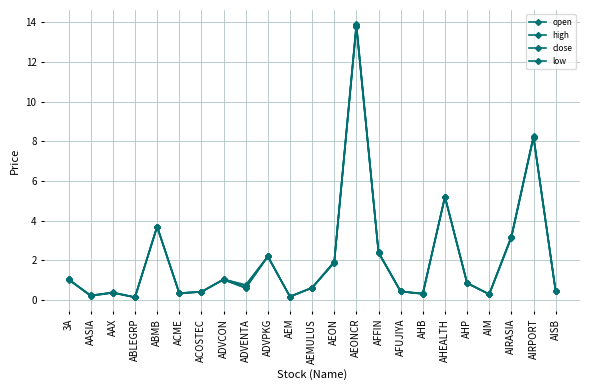

Read the low value at ADVPKG.

2.2